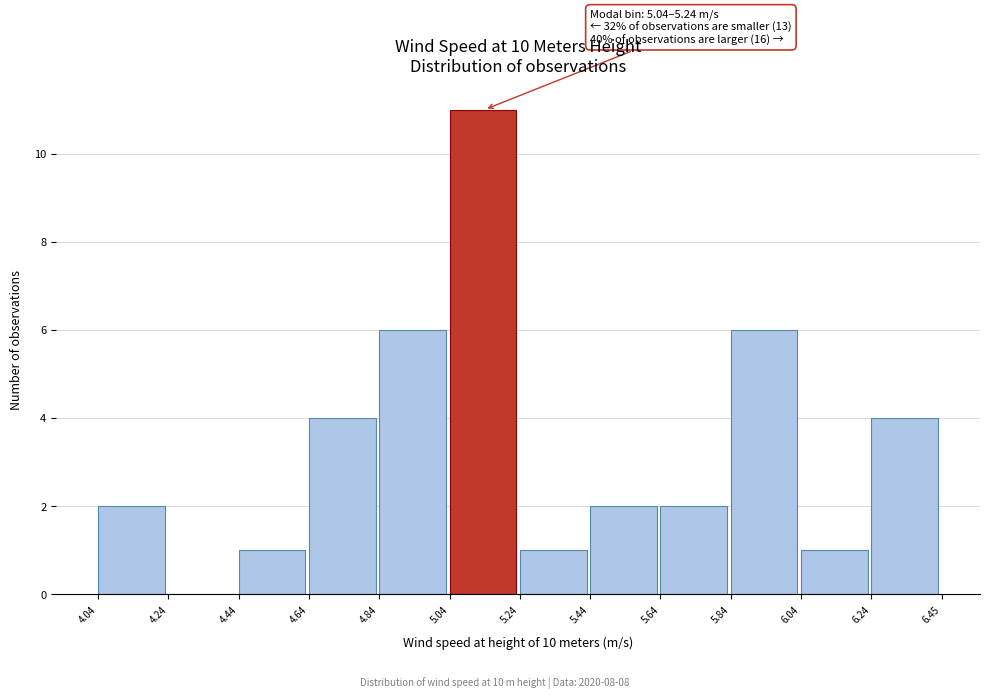

Over which range of the x-axis is the bar tallest?

5.04 to 5.24